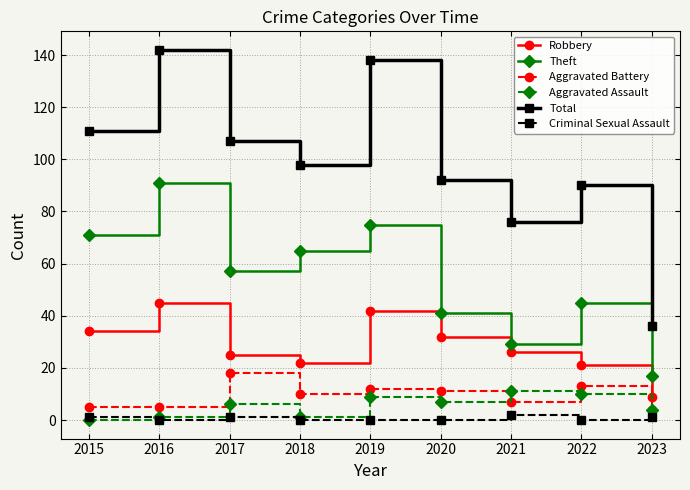

Where is Theft nearest to the value 54?

2017